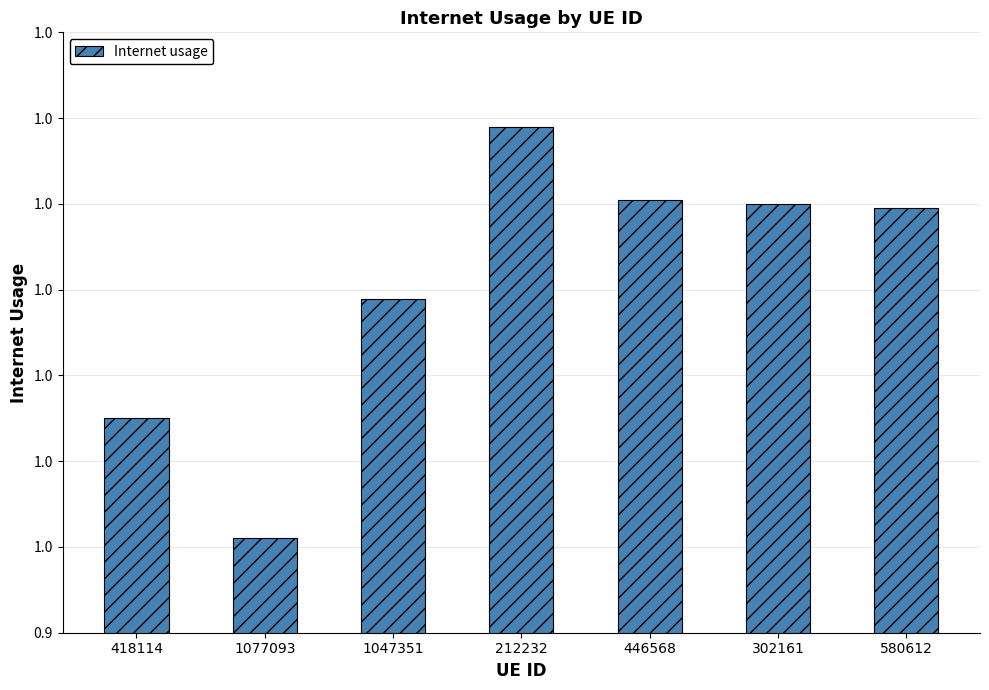

What is the label of the 6th bar from the right?

1077093